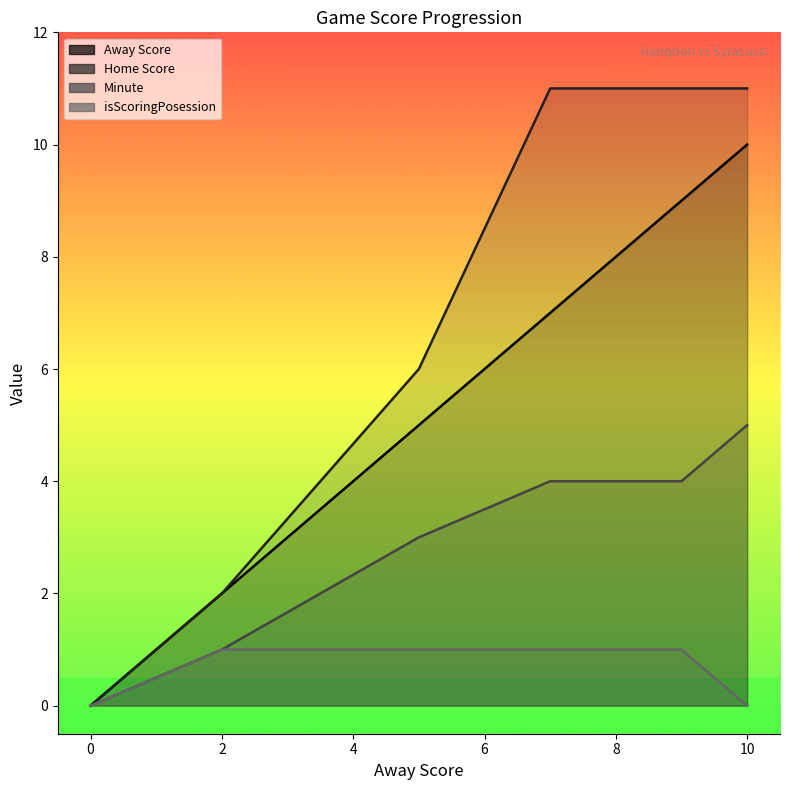

How many lines are shown in the chart?

4